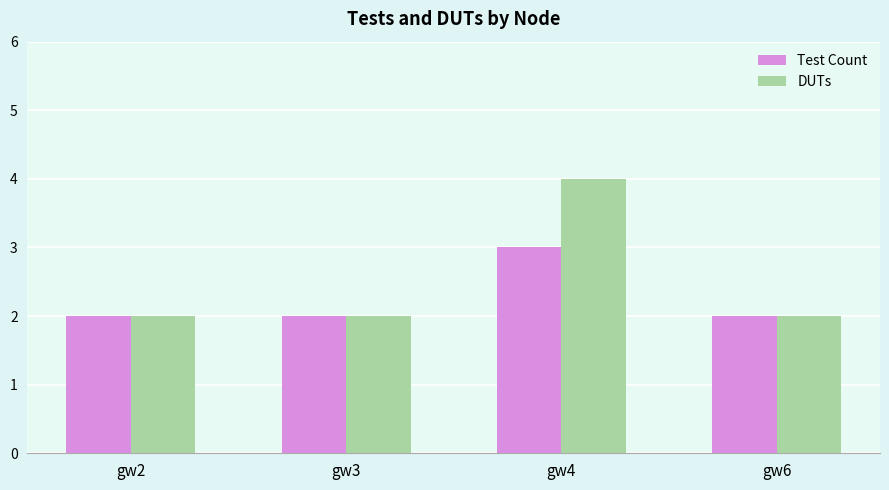

Count the number of categories in the chart.

4